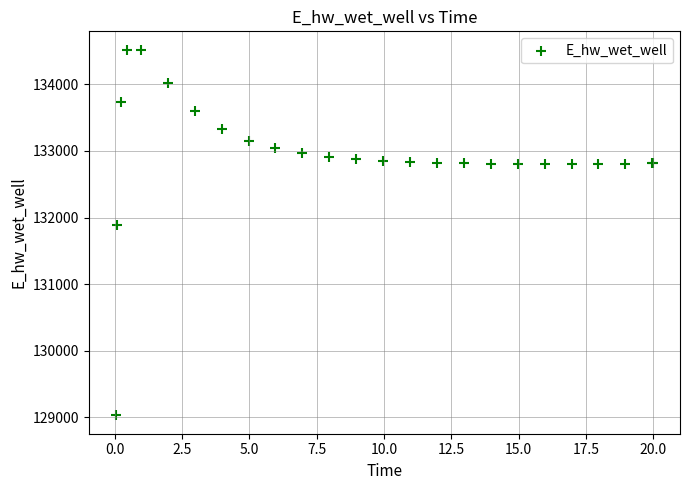

What Y value in the scatter plot is closest to 131774?

131893.8